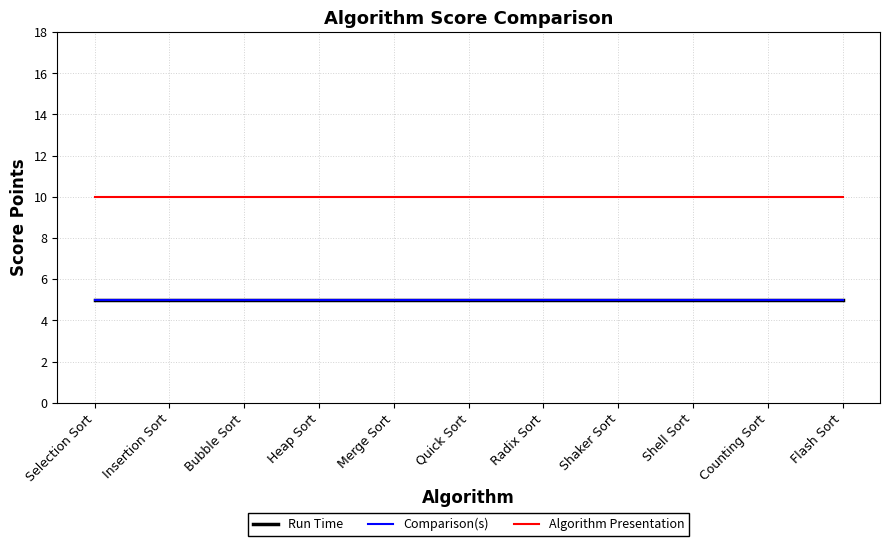

Does the chart have visible grid lines?

Yes